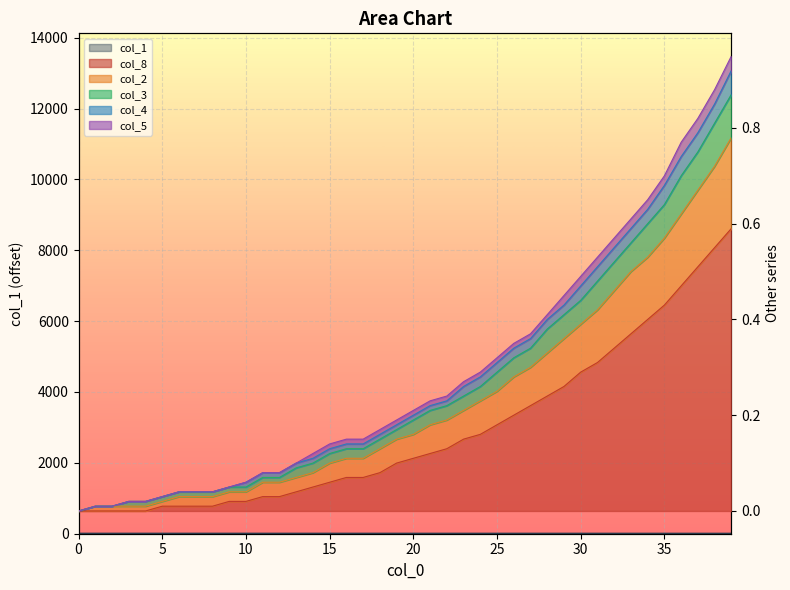

Between 36 and 37, which series saw the biggest shift?

col_1